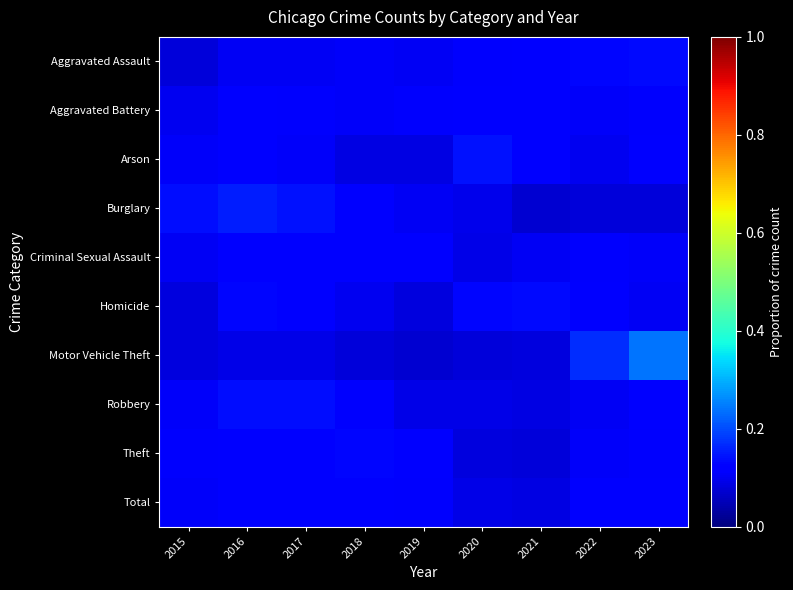

What is the difference between the highest and lowest values at 2015?

0.1